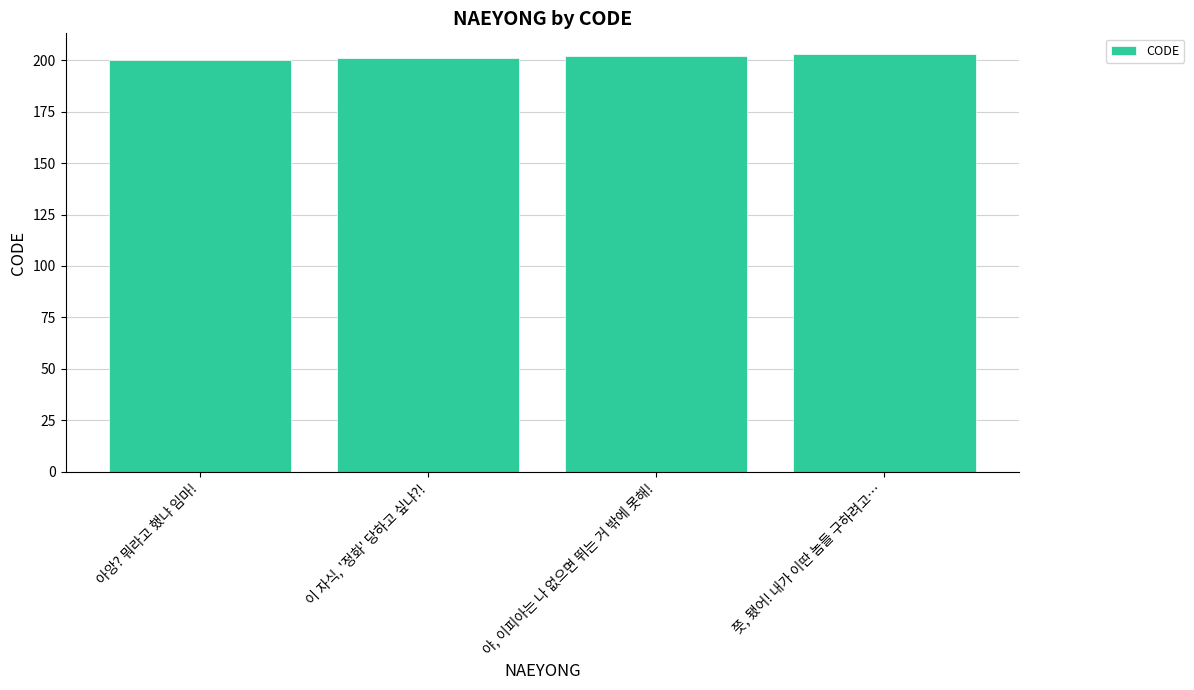

What is the difference between the maximum and minimum values?

3